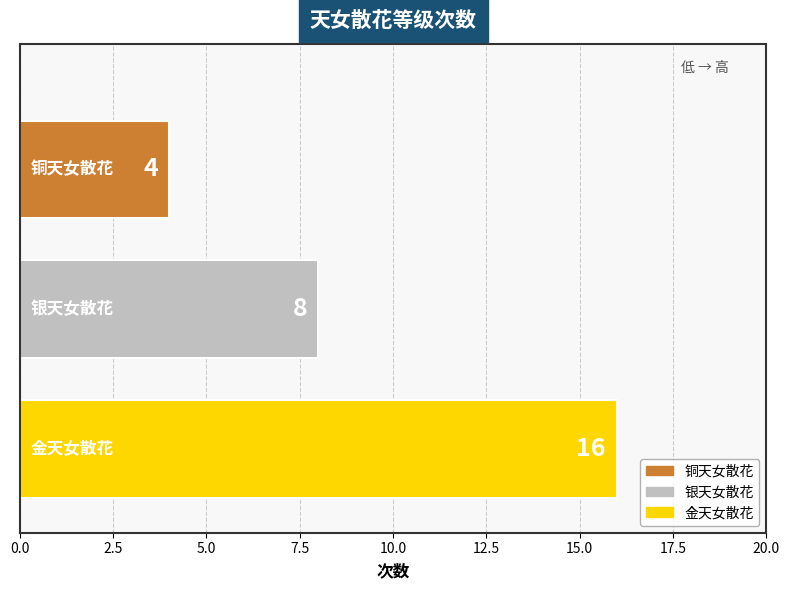

Reading top to bottom, list all the values displayed in this chart.

4	8	16